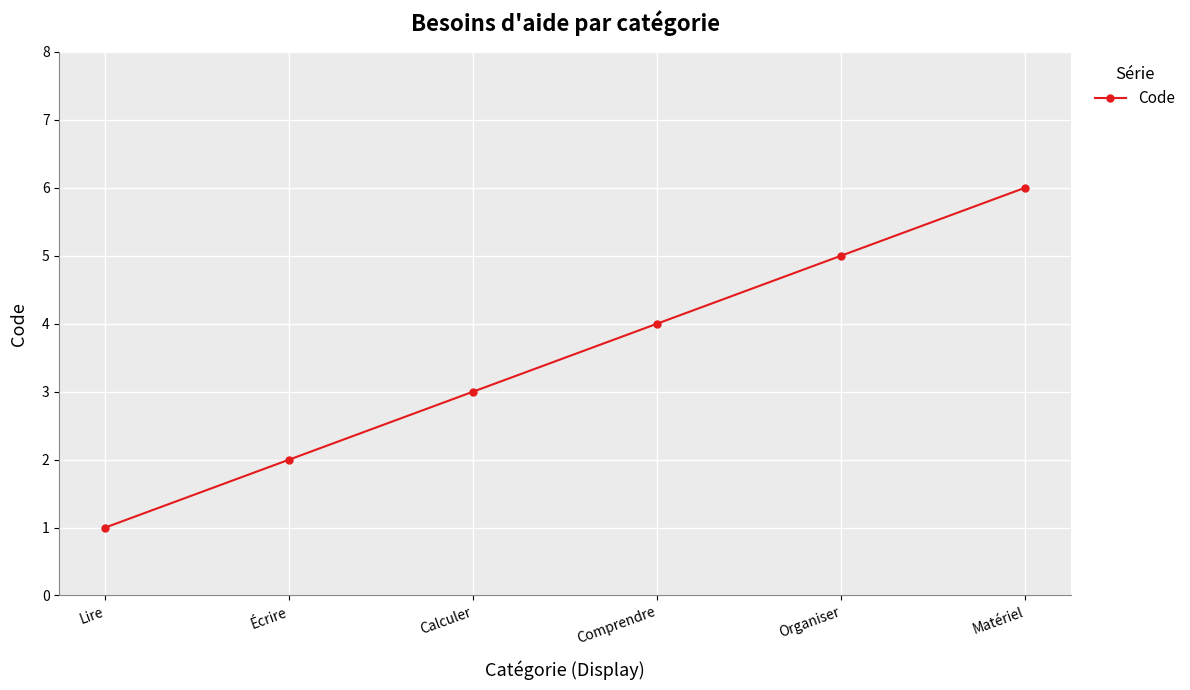

How many values are below 4?

3